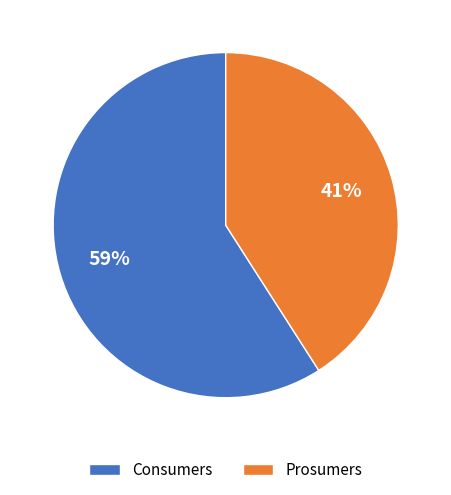

Count the number of slices in the pie.

2